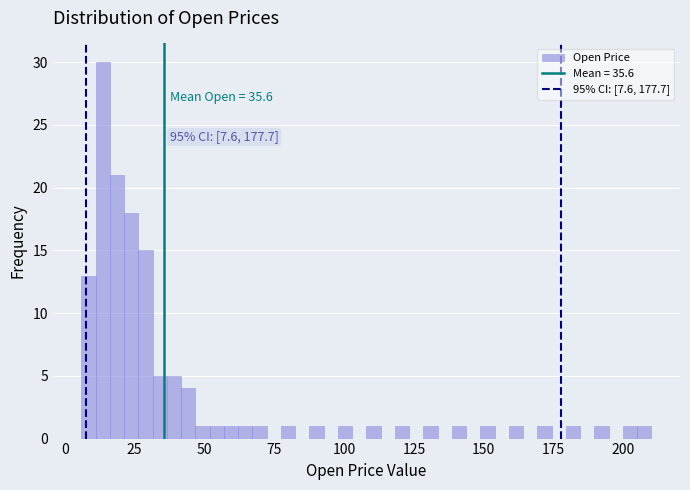

Read against the x-axis, roughly where is the centre of the tallest bar?

15